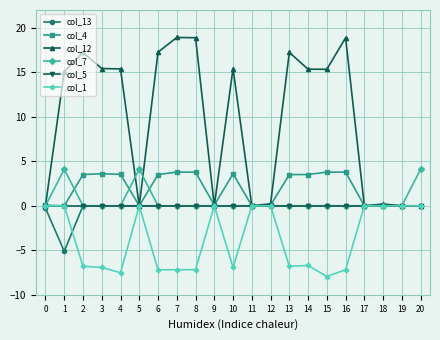

At which category does col_7 reach its first local peak?

1